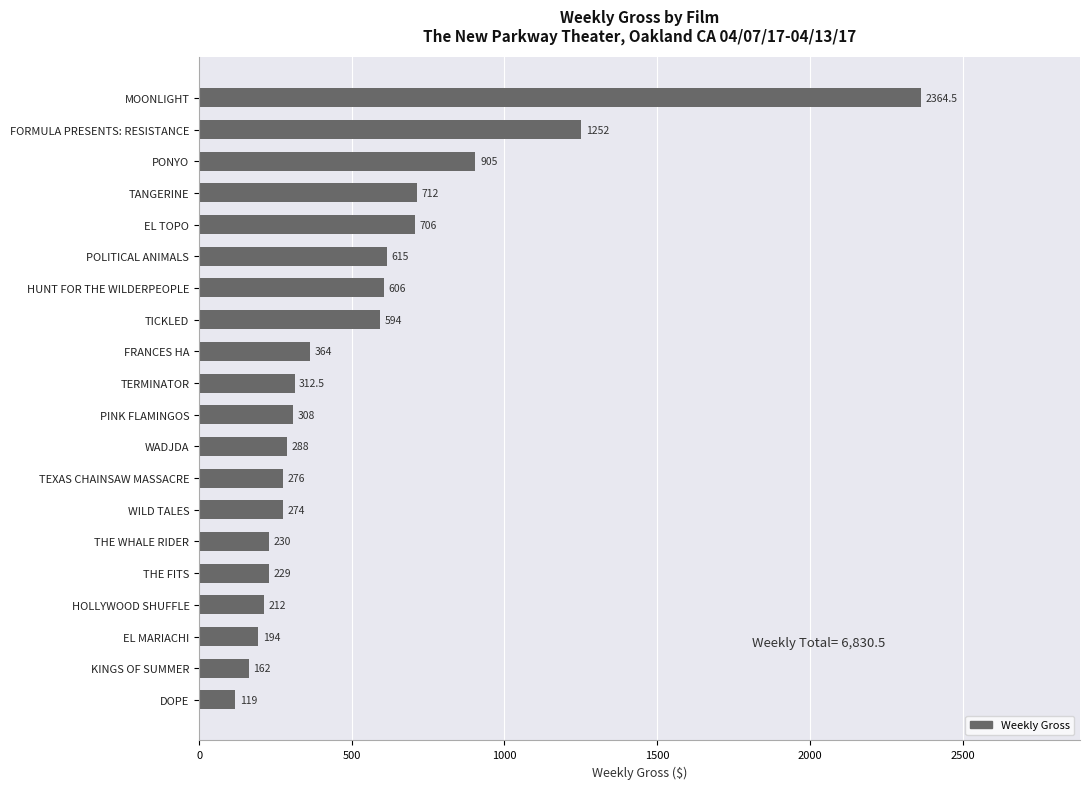

Where is the data nearest to the value 1241?

FORMULA PRESENTS: RESISTANCE